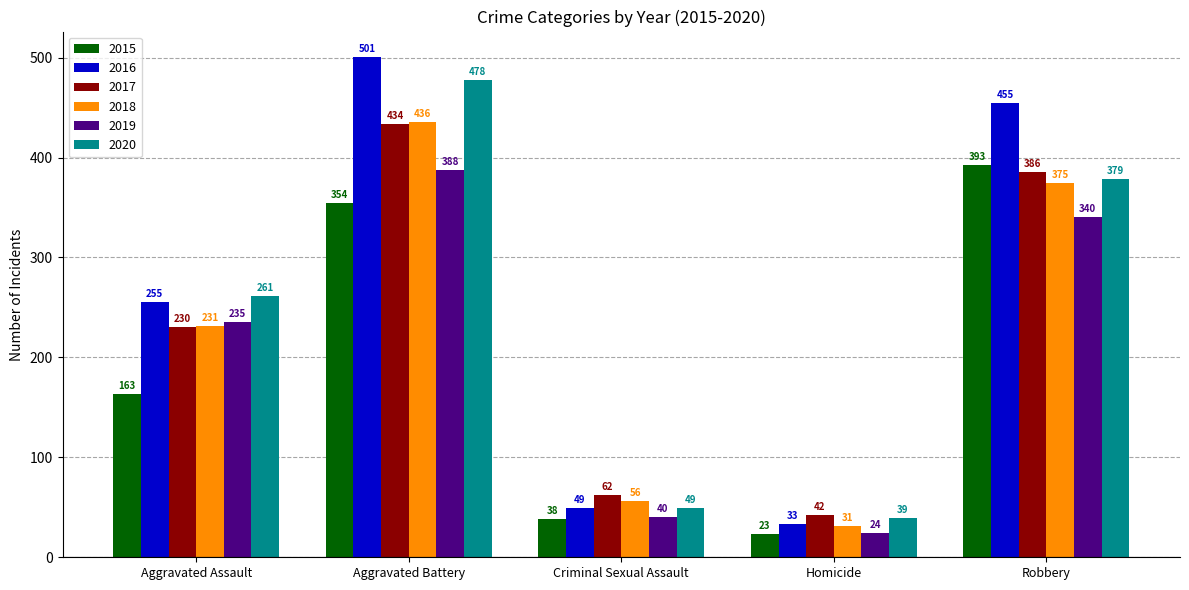

At how many categories does at least one series exceed 321?

2